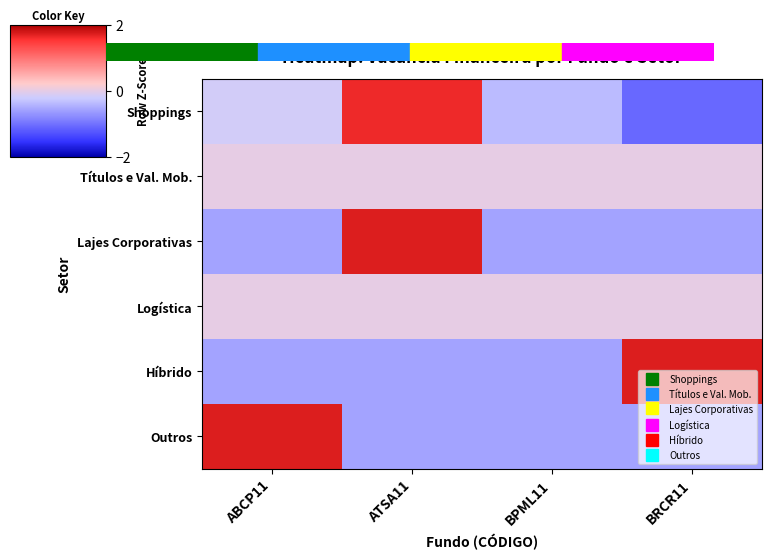

Reading right to left, transcribe all the data shown in this chart.

Shoppings: BRCR11=-1.1	BPML11=-0.4	ATSA11=1.6	ABCP11=-0.2
Títulos e Val. Mob.: BRCR11=0.0	BPML11=0.0	ATSA11=0.0	ABCP11=0.0
Lajes Corporativas: BRCR11=-0.6	BPML11=-0.6	ATSA11=1.7	ABCP11=-0.6
Logística: BRCR11=0.0	BPML11=0.0	ATSA11=0.0	ABCP11=0.0
Híbrido: BRCR11=1.7	BPML11=-0.6	ATSA11=-0.6	ABCP11=-0.6
Outros: BRCR11=-0.6	BPML11=-0.6	ATSA11=-0.6	ABCP11=1.7